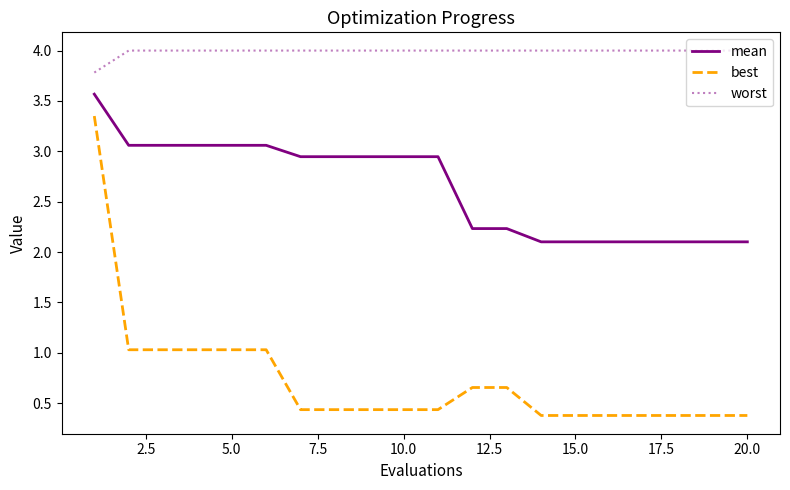

Rank the series by their average value, from lowest to highest.

best, mean, worst